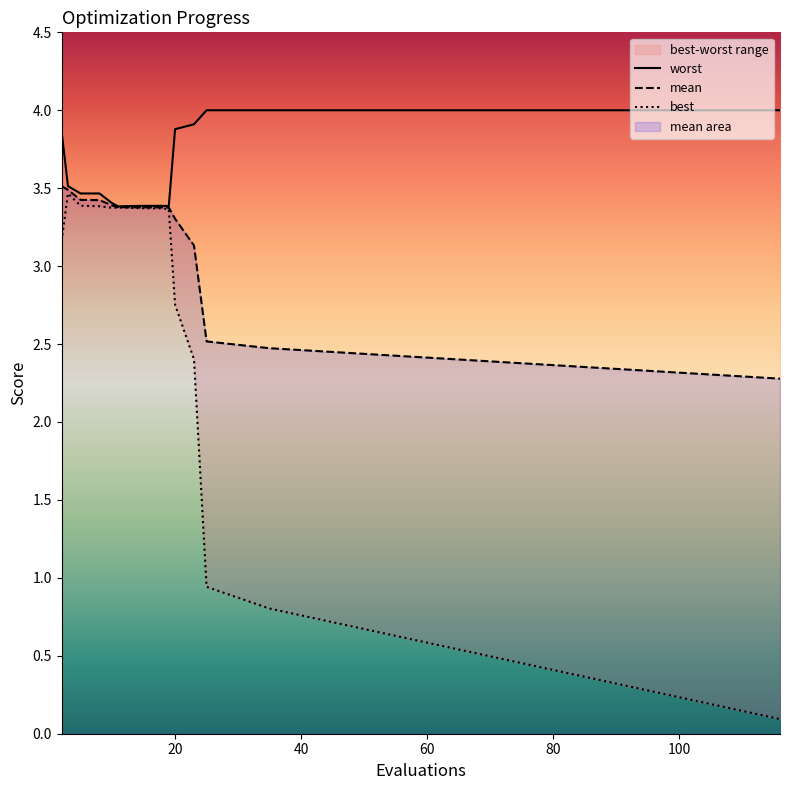

In best, how many points are higher than both neighbors (excluding endpoints)?

2